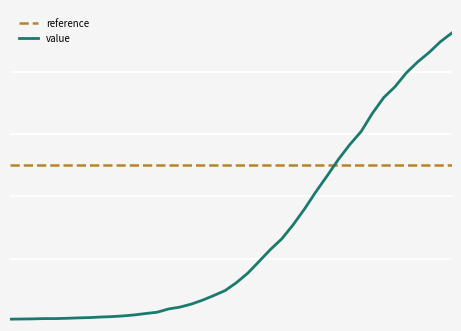

At which category does the chart reach its minimum across all series?

2020-02-29